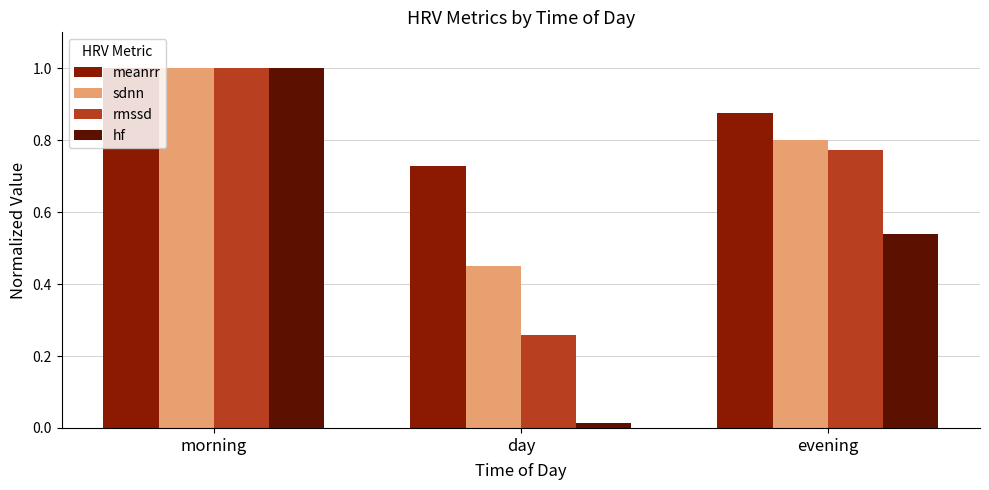

What is the sum of the hf values at morning and day?

1.0